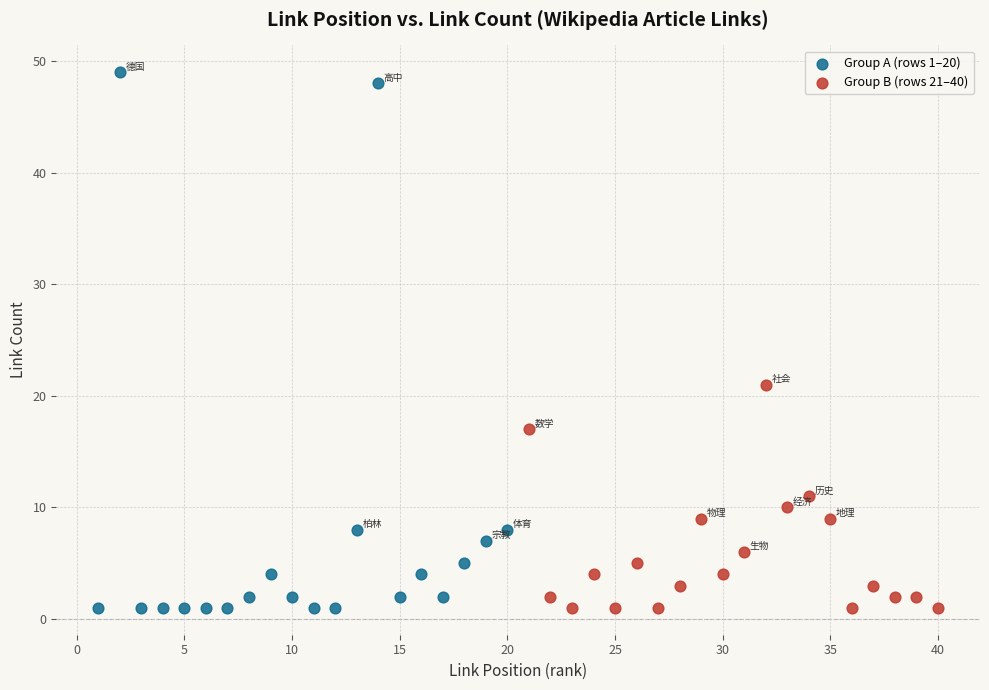

Which series has the widest spread of Y values?

Group A (rows 1–20)